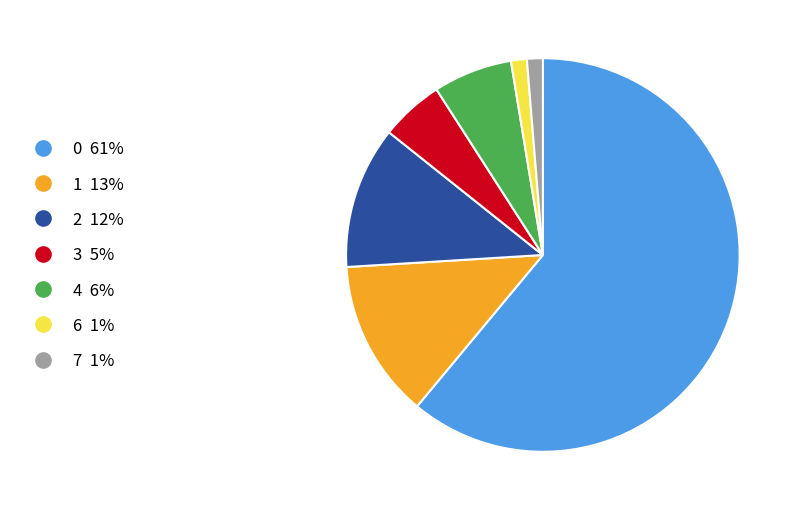

True or false: 0 accounts for 61% of the total.

True